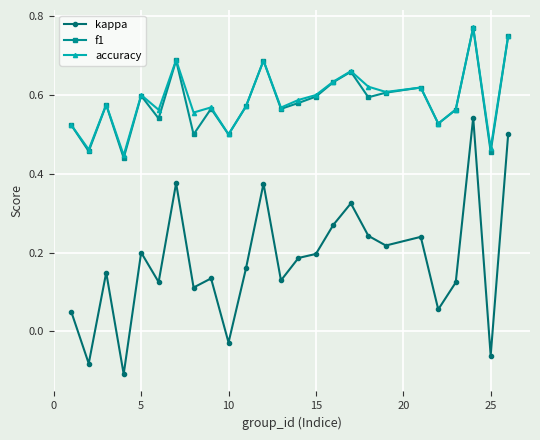

What are all the series names shown in the legend?

kappa, f1, accuracy